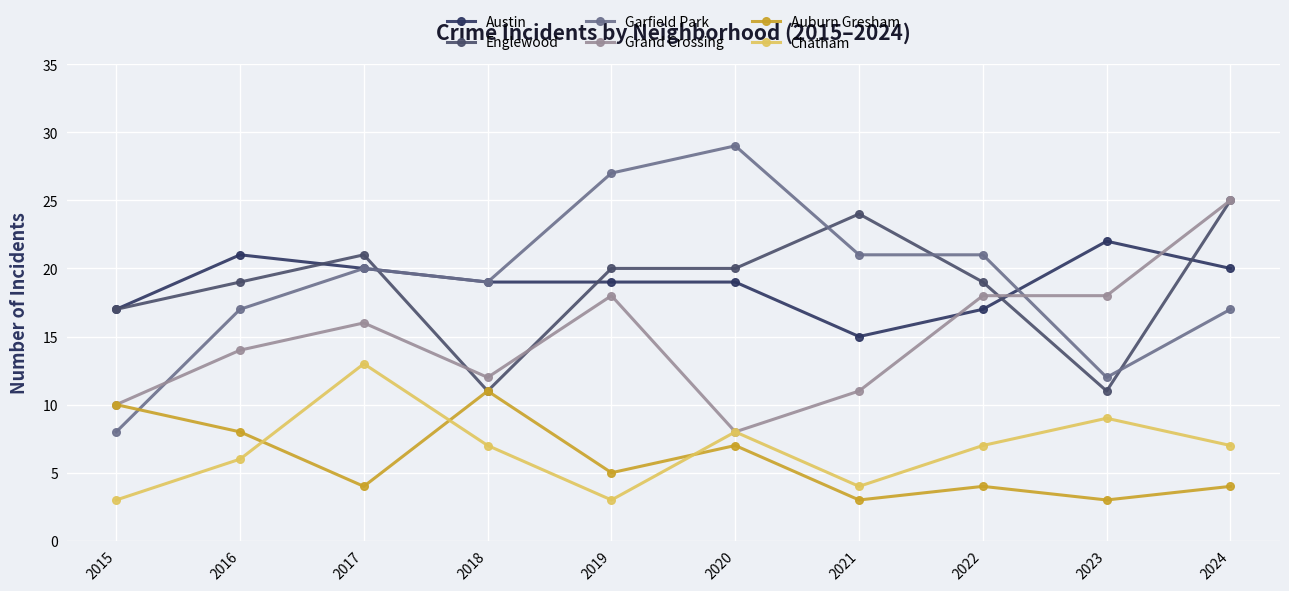

How many series are shown in this chart?

6